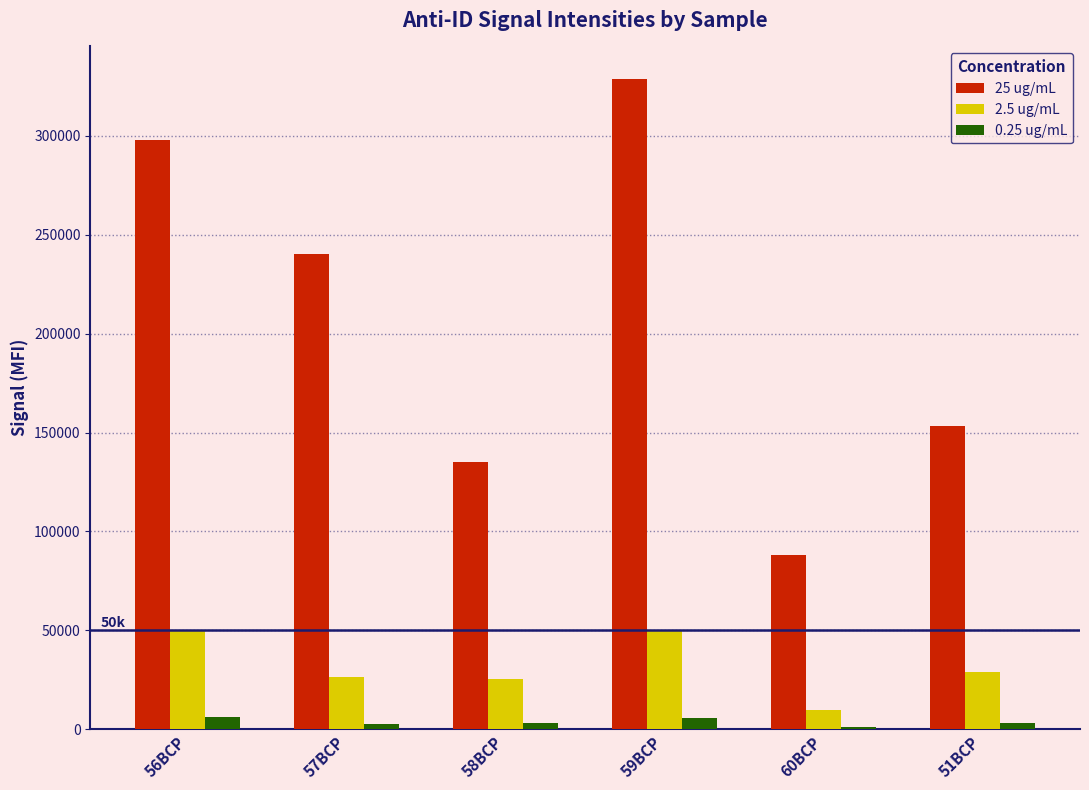

Which series has the largest total across all categories?

25 ug/mL